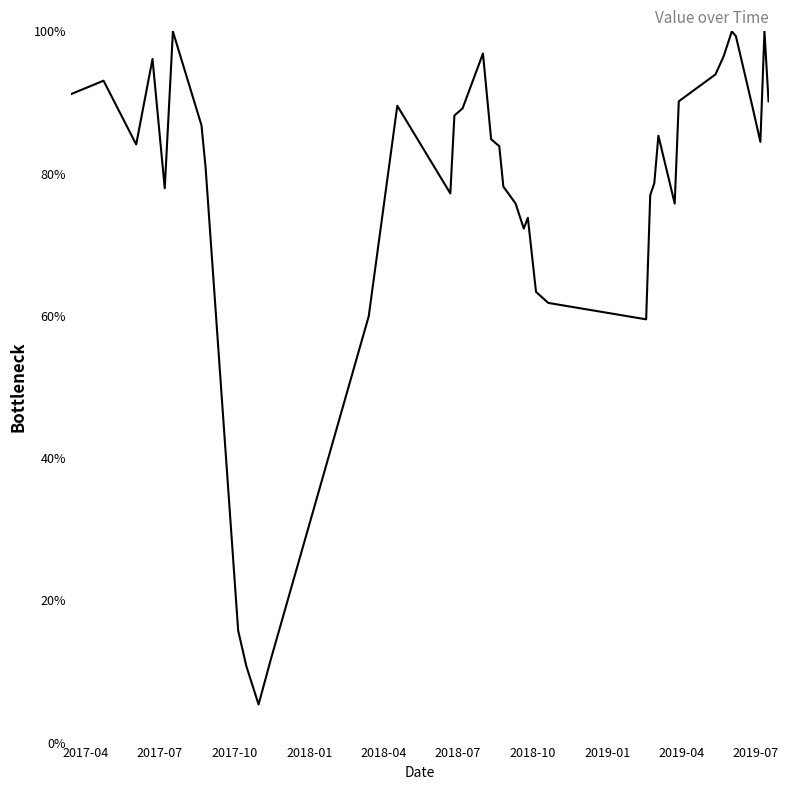

What is the maximum value shown in the chart?

100.0